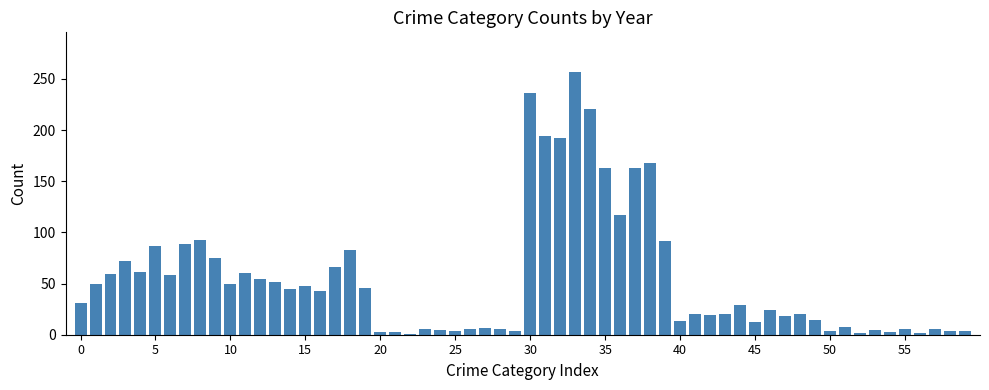

What is the maximum value shown in the chart?

257